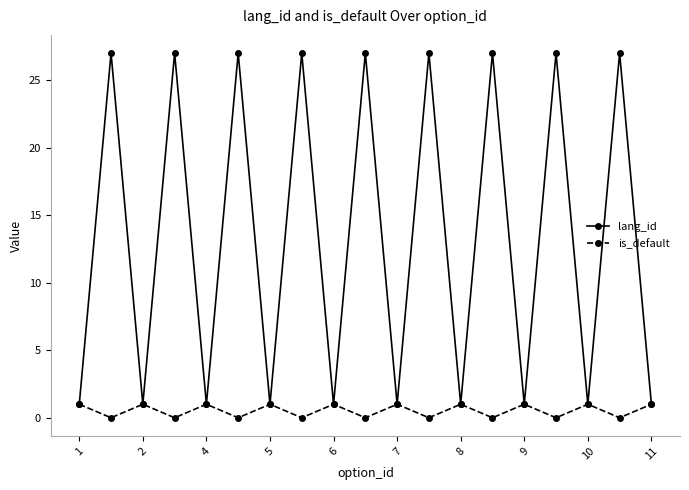

How many interior local valleys does the is_default series have?

9